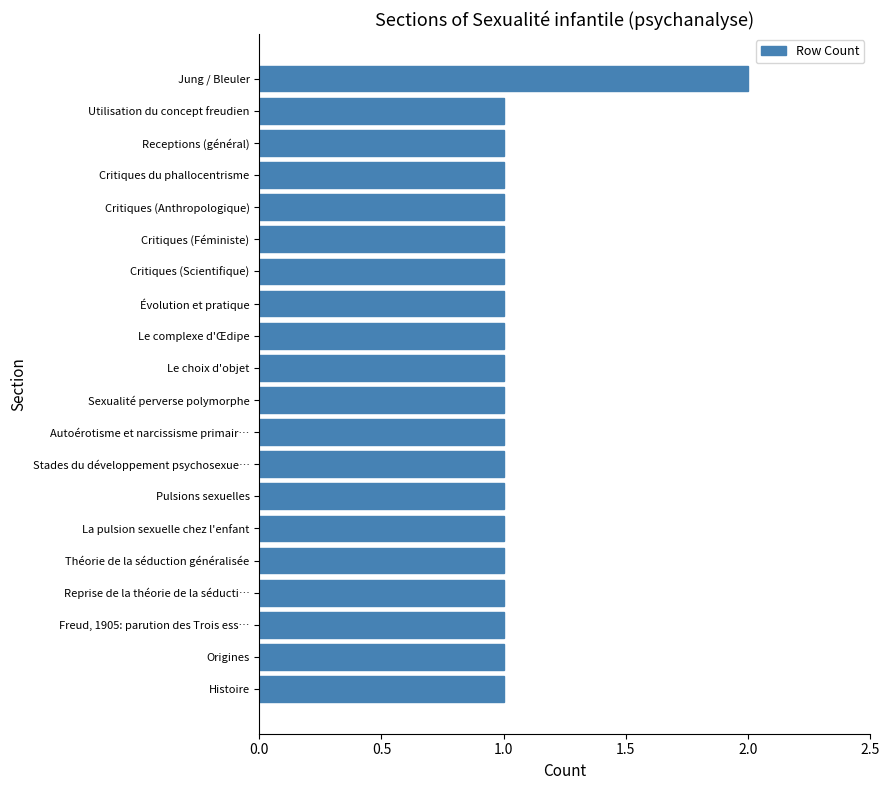

What is the sum of all values?

21